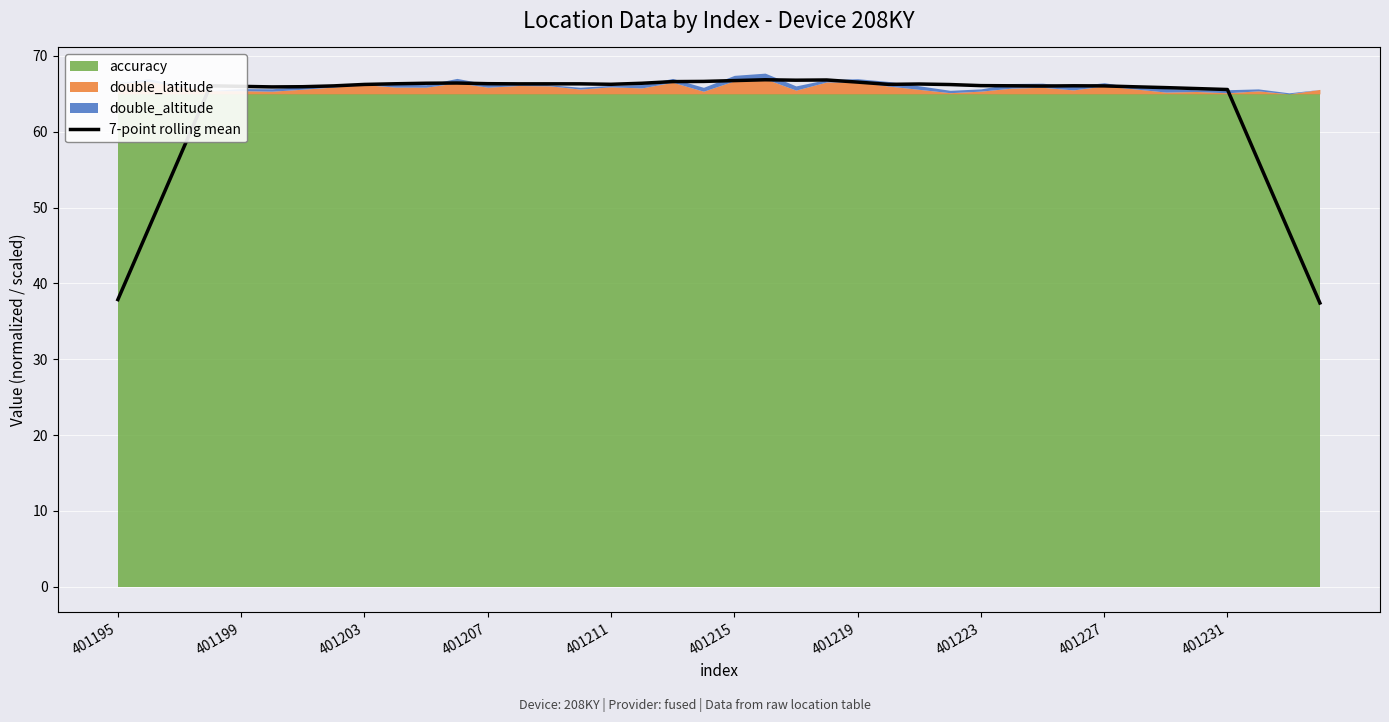

The 7-point rolling mean series shows 118.6 at 401219. True or false?

False